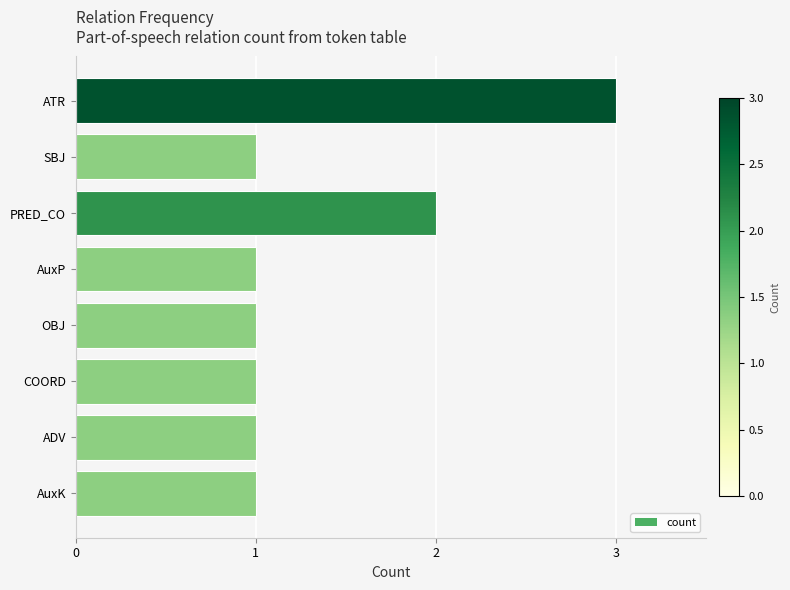

Reading bottom to top, extract all data points from this chart.

1	1	1	1	1	2	1	3